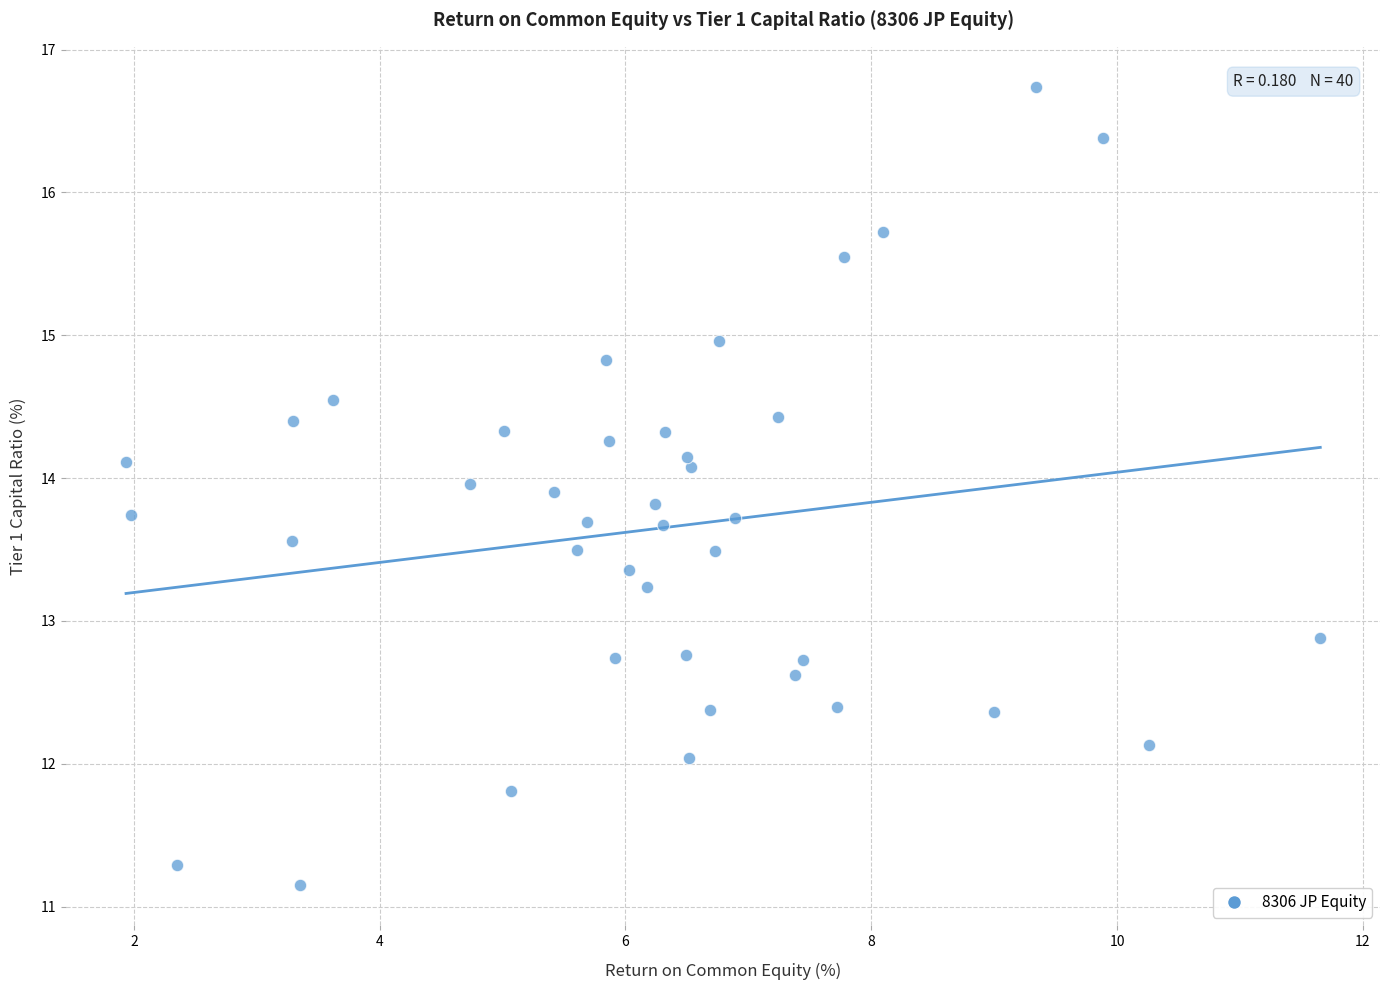

What is the range of Y values (max minus min)?

5.6